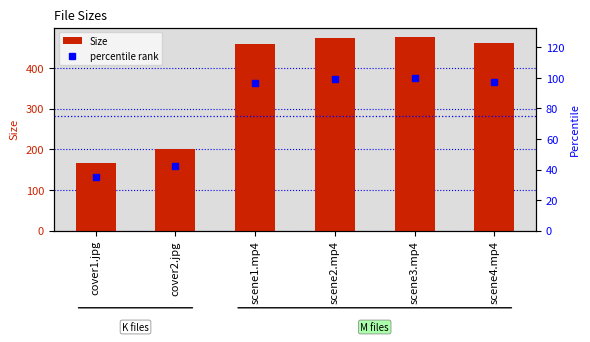

What is the difference between the maximum and minimum values in the percentile rank series?

65.1